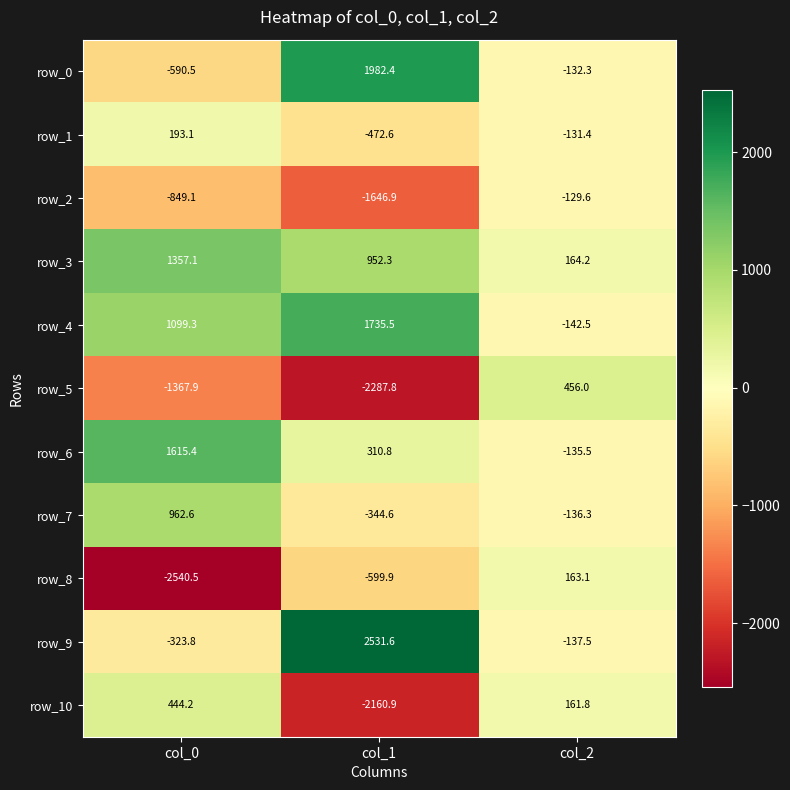

True or false: row_10 has a value of 281.9 at col_2.

False